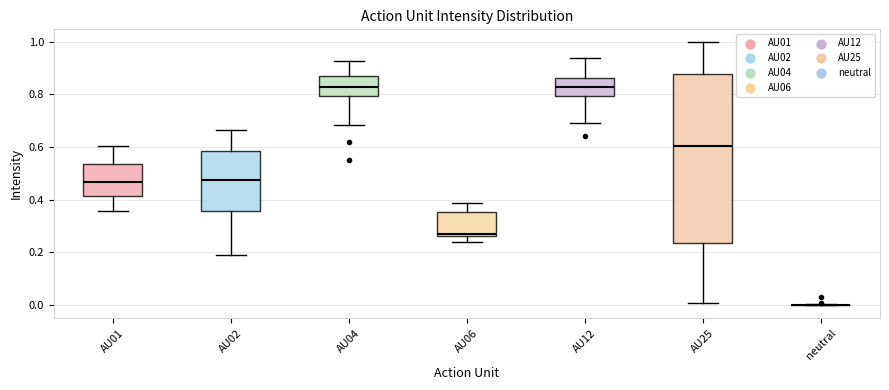

Reading left to right, transcribe this box plot: for each box, give where its median line is, the range the box spans, and where its two whiskers end, as read against the y-axis. The values are not printed on the chart, so give them approximately, as read against the axis.

AU01: median 0.46, box 0.42 to 0.54, whiskers 0.36 to 0.60
AU02: median 0.48, box 0.36 to 0.58, whiskers 0.18 to 0.66
AU04: median 0.82, box 0.80 to 0.88, whiskers 0.68 to 0.92
AU06: median 0.28, box 0.26 to 0.36, whiskers 0.24 to 0.38
AU12: median 0.82, box 0.80 to 0.86, whiskers 0.70 to 0.94
AU25: median 0.60, box 0.24 to 0.88, whiskers 0.00 to 1.00
neutral: box collapsed to a line at 0.00, whiskers 0.00 to 0.00